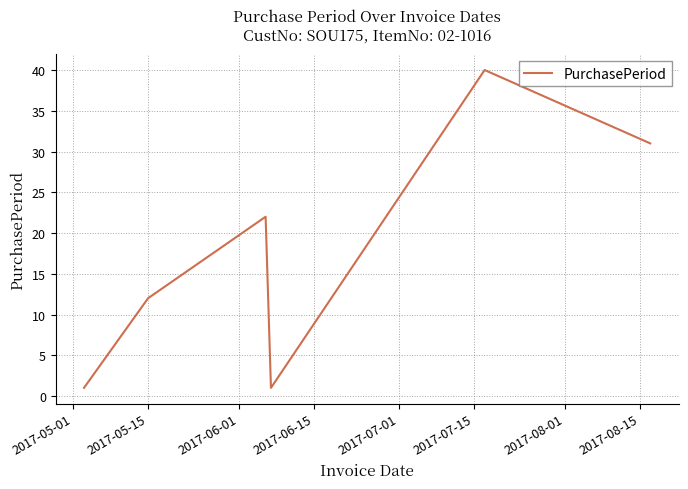

Count the number of categories in the chart.

6